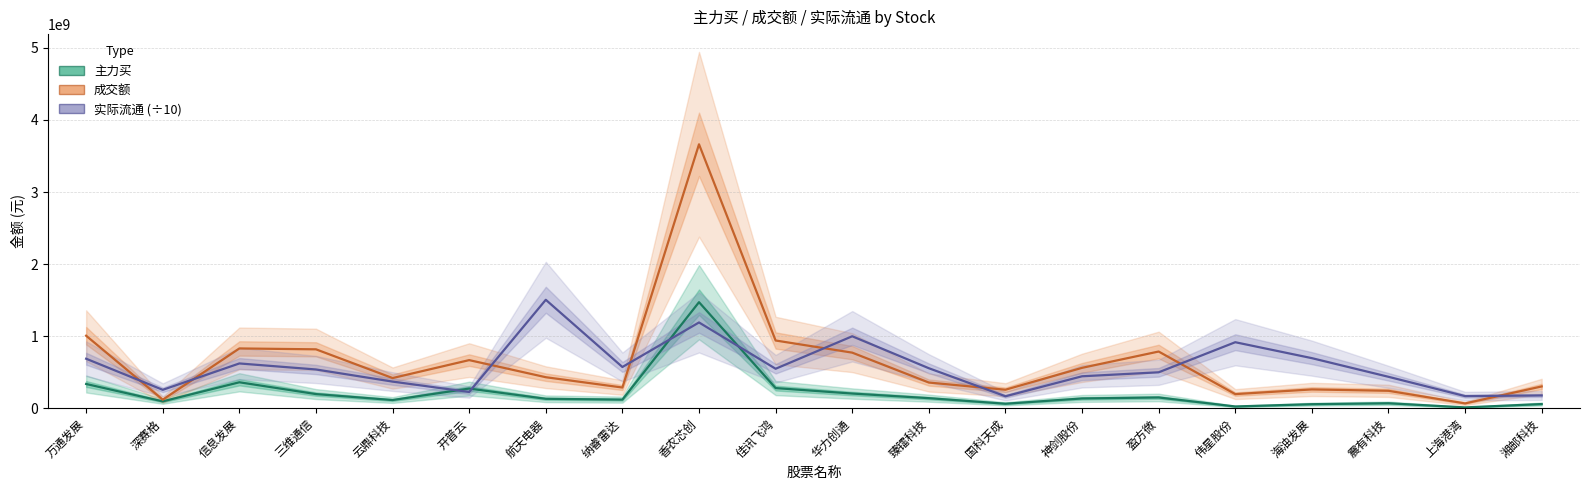

What is the average value of the 成交额 series?

649640185.0